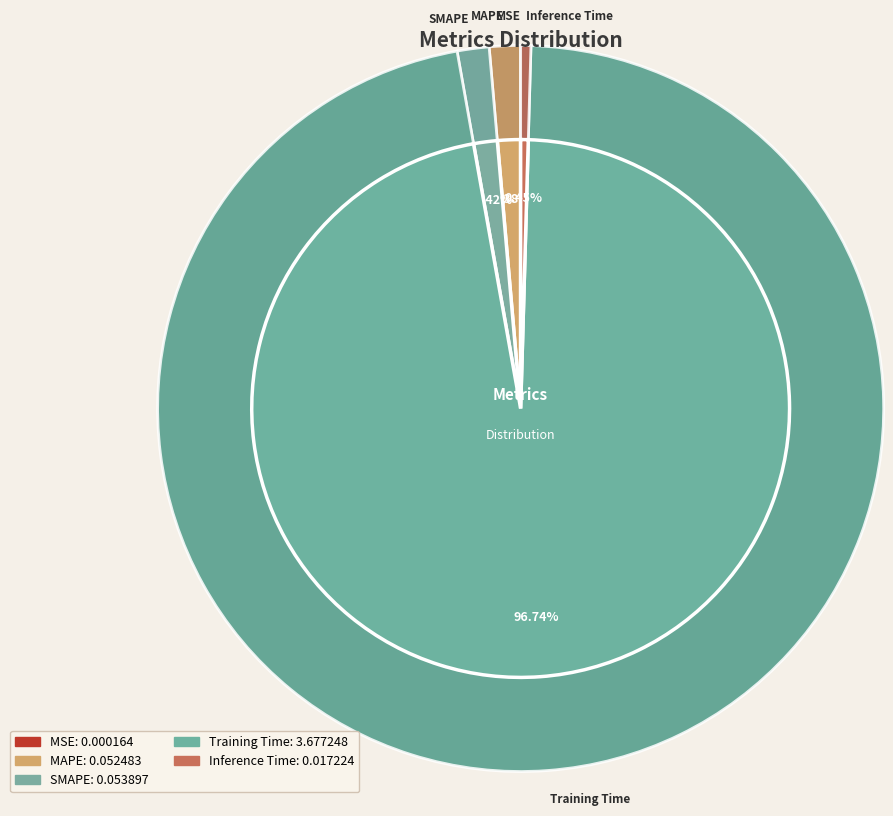

To the nearest percent, what percentage of the pie is Training Time?

97%